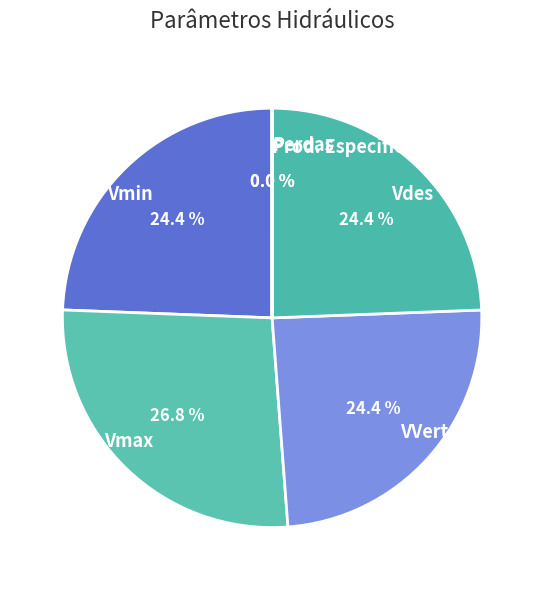

Which slice is the largest?

Vmax